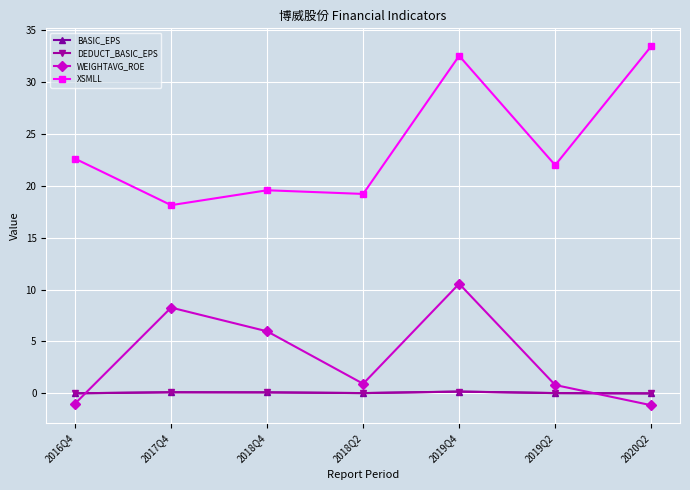

Is the value of BASIC_EPS at 2019Q4 greater than the value of WEIGHTAVG_ROE at 2020Q2?

Yes